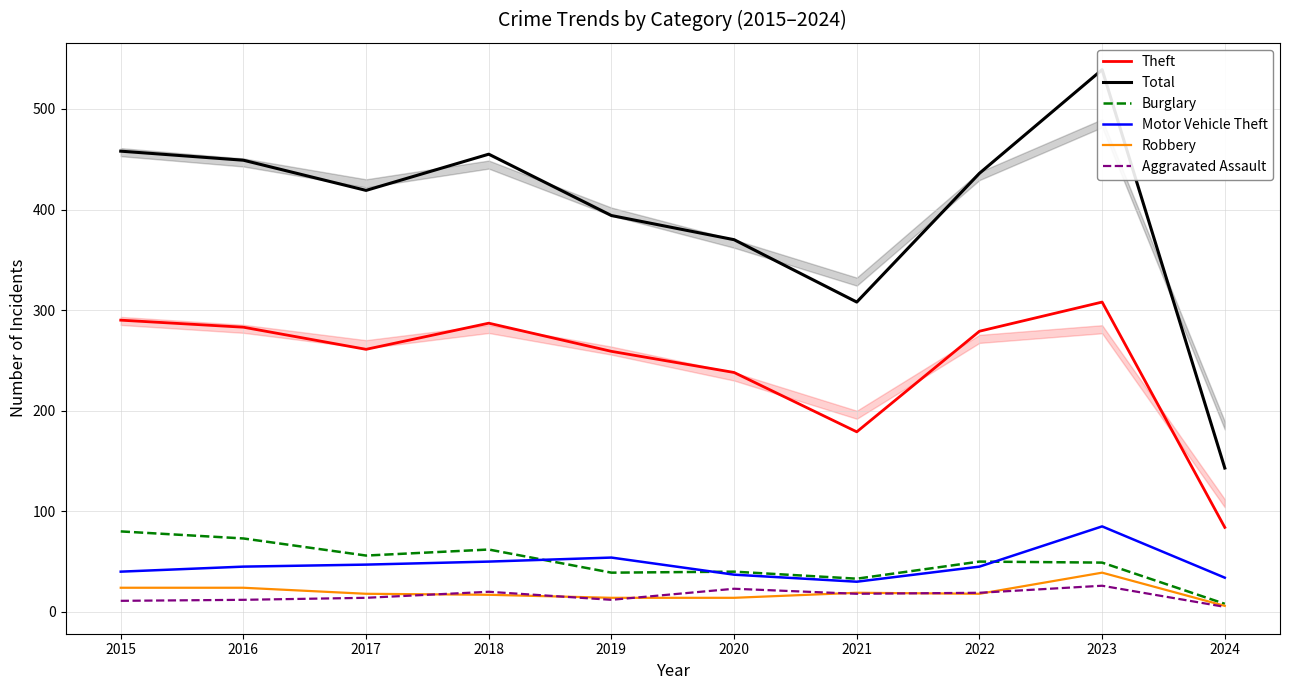

Between 2023 and 2024, which is larger?

2023